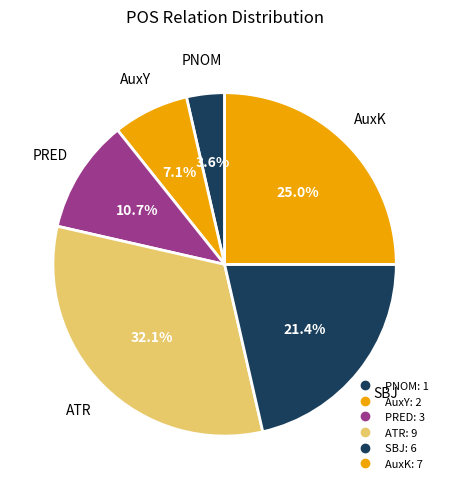

What is the smallest slice in the pie chart?

PNOM